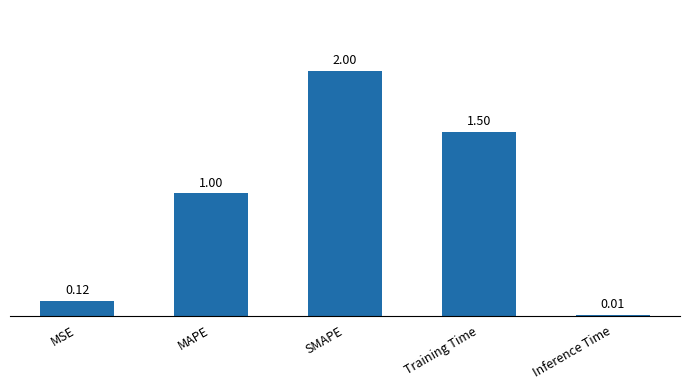

What position from the left is Training Time?

4